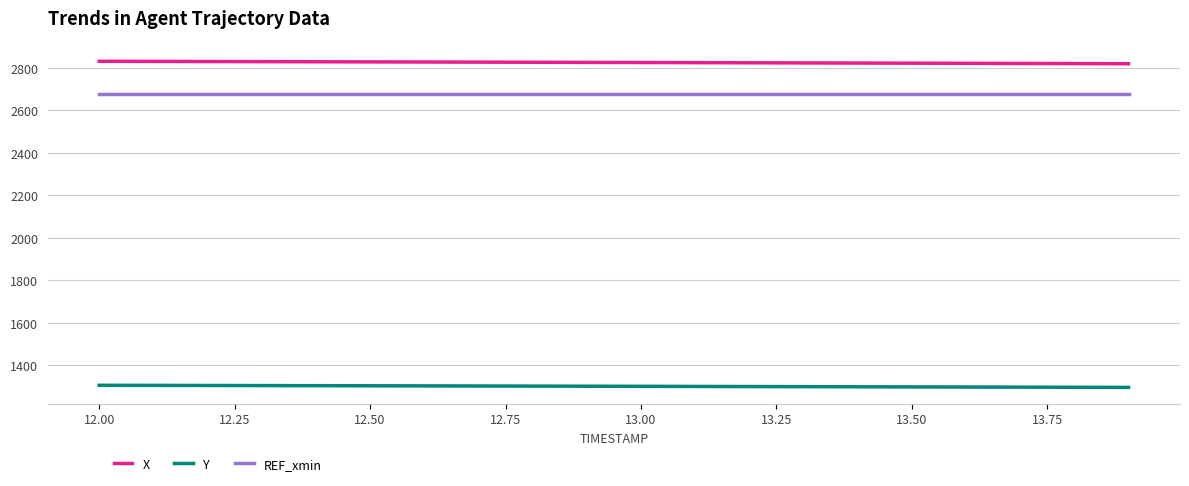

What is the maximum value for X?

2830.9